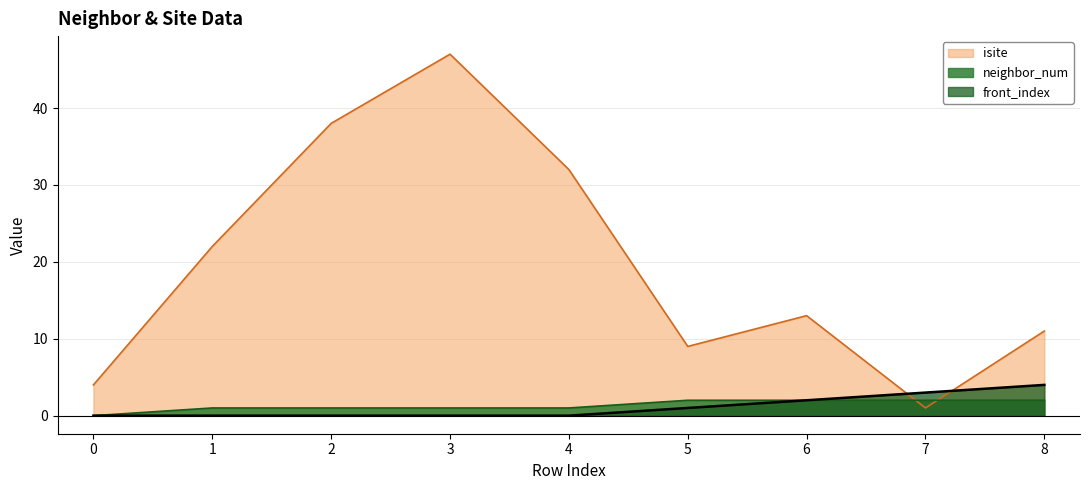

Which has a higher value, 6 or 7?

6